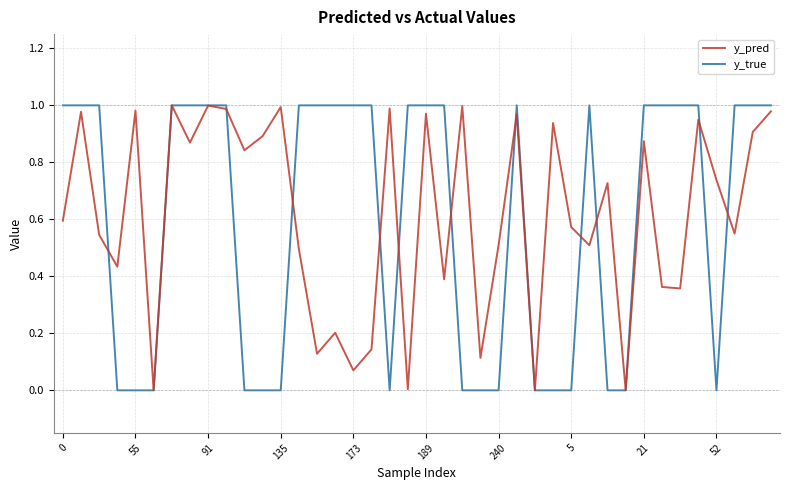

Which series has the widest spread of values?

y_true